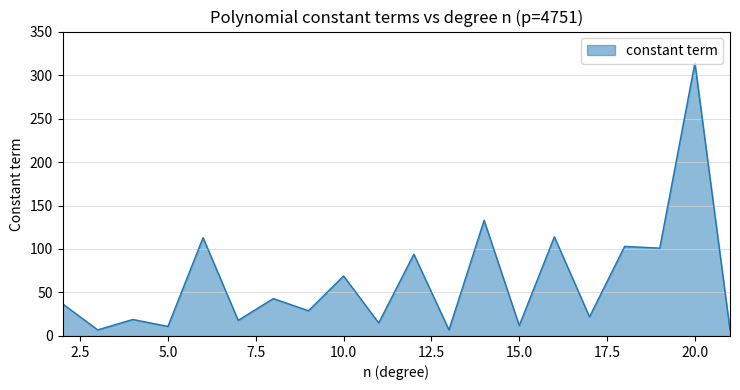

True or false: the data has more than 1 interior local peaks.

True